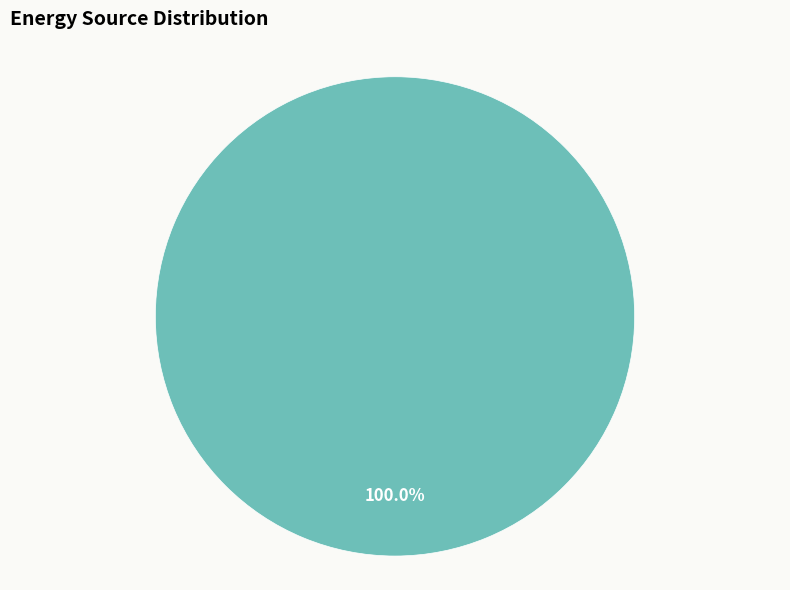

Does any single category account for the majority?

Yes